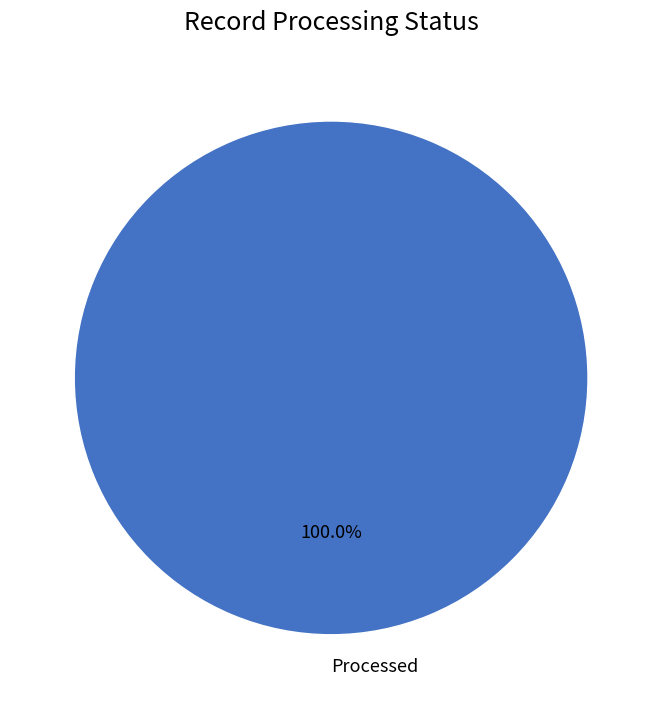

To the nearest percent, what percentage of the pie is Processed?

100%